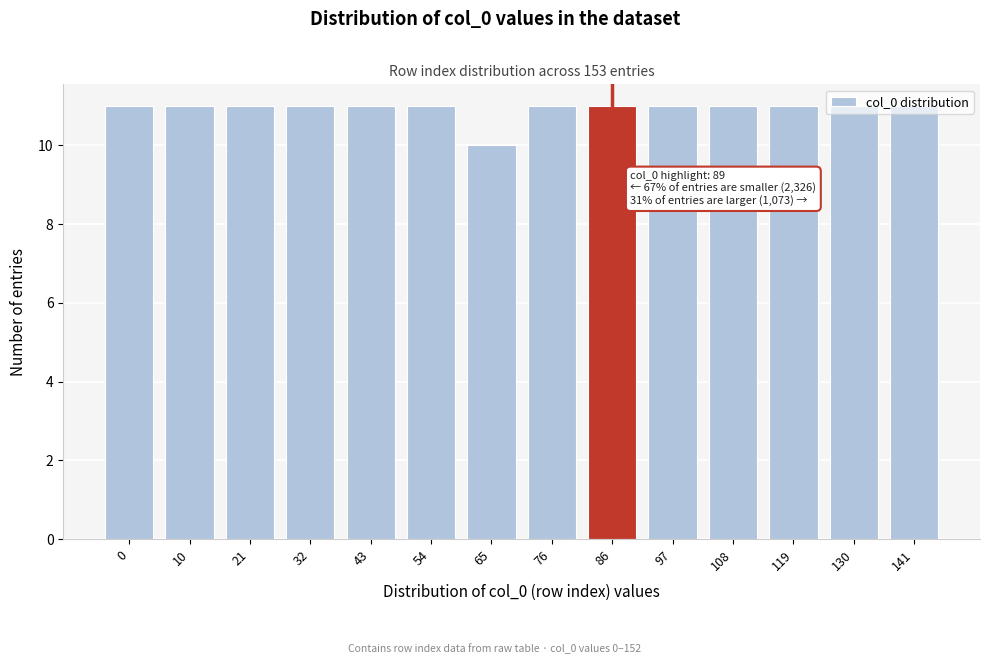

What is the value of the 5th bar from the left?

11